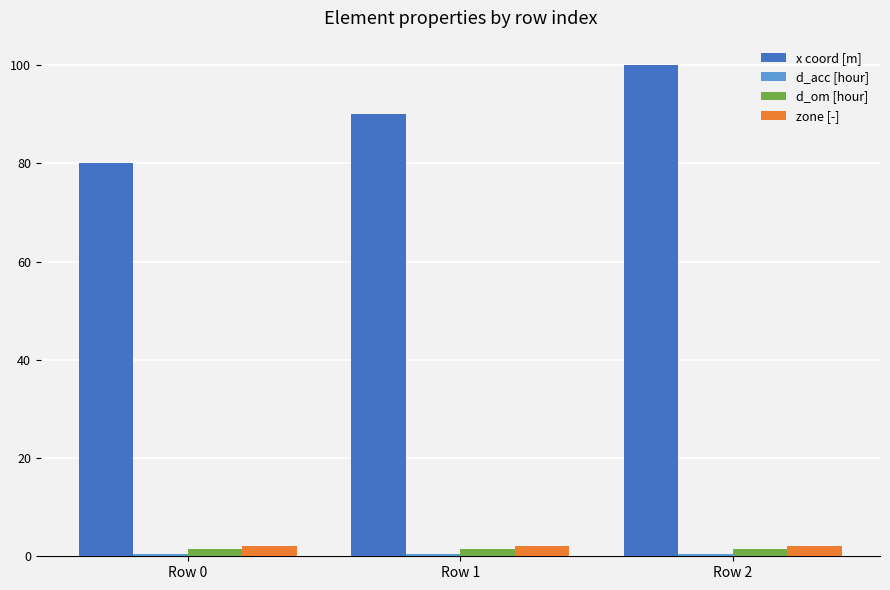

Which series has the largest range (max minus min)?

x coord [m]